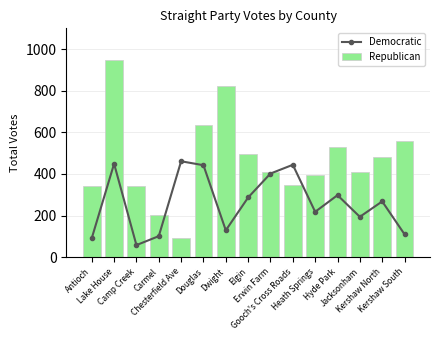

Reading left to right, transcribe all the data shown in this chart.

Democratic: 91	449	58	101	461	442	129	287	402	444	218	298	194	268	110
Republican: 343	947	342	201	94	634	822	495	408	345	397	530	410	482	559